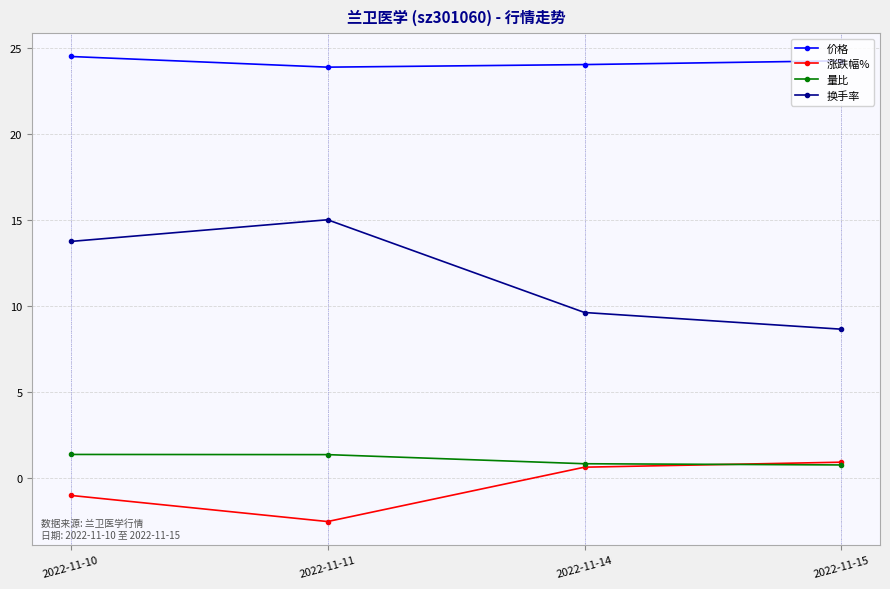

True or false: 换手率 and 价格 cross at least once.

False